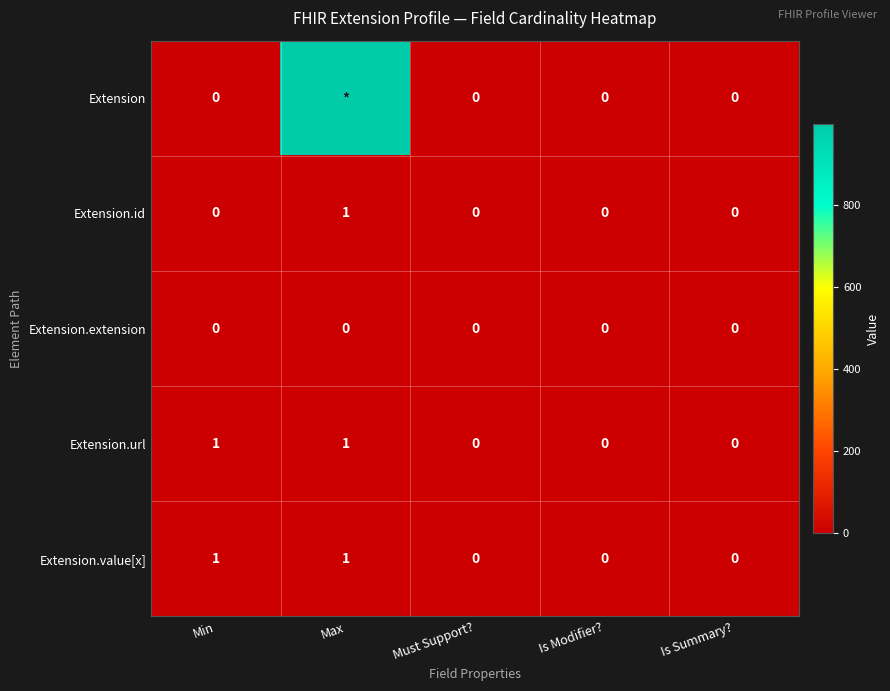

What is the spread (max minus min) of values at Min?

1